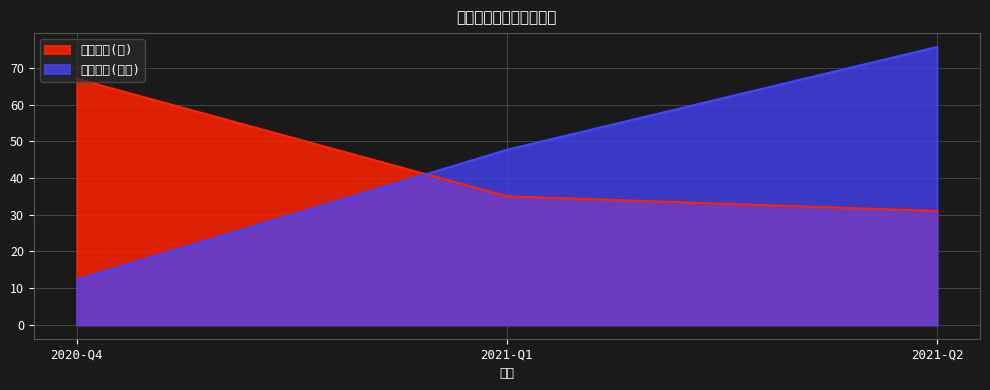

Between 2021-Q1 and 2020-Q4, which is larger?

2020-Q4